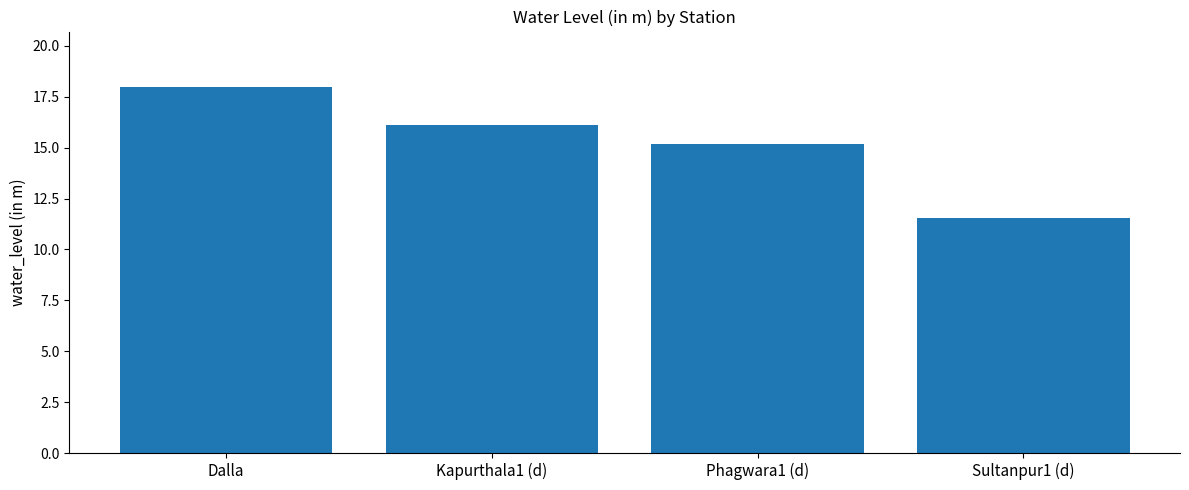

Reading left to right, transcribe all the data shown in this chart.

Dalla=18.0	Kapurthala1 (d)=16.1	Phagwara1 (d)=15.2	Sultanpur1 (d)=11.6